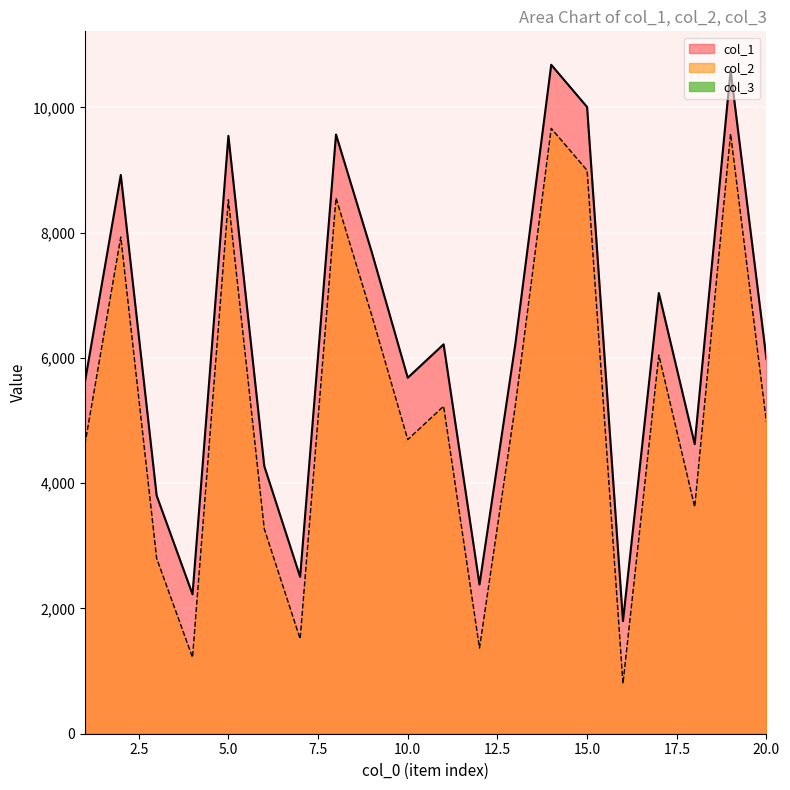

Which series has the widest spread of values?

col_1